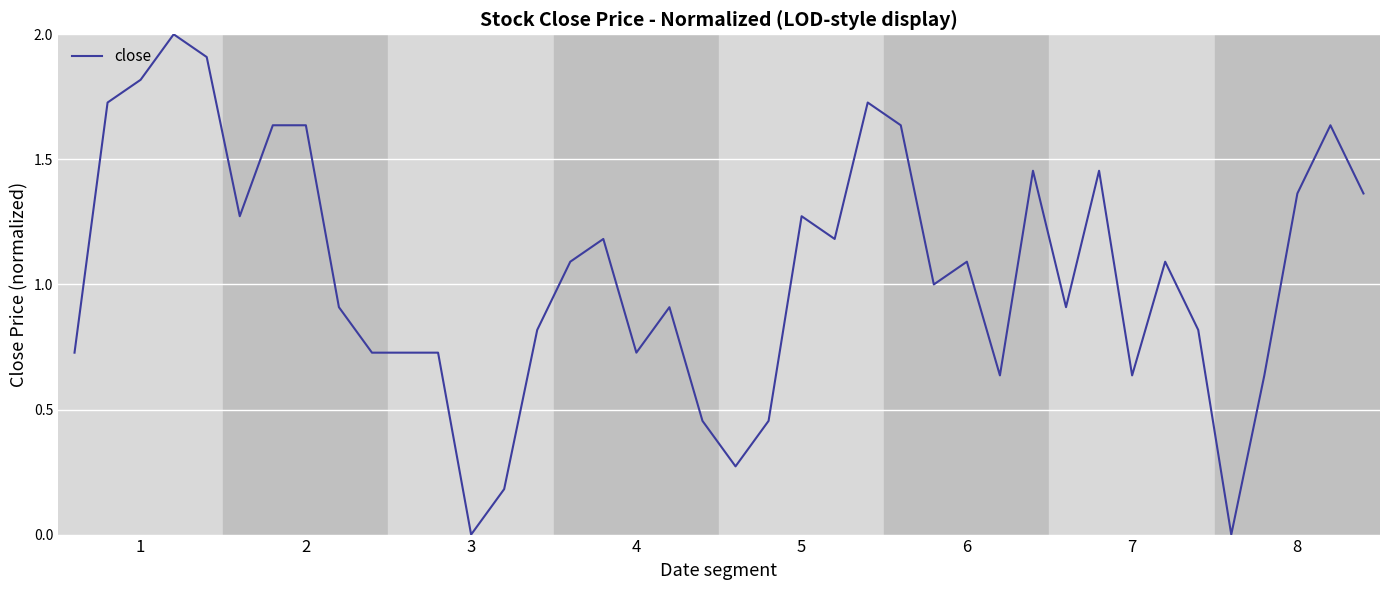

What is the difference between the maximum and minimum values?

2.0